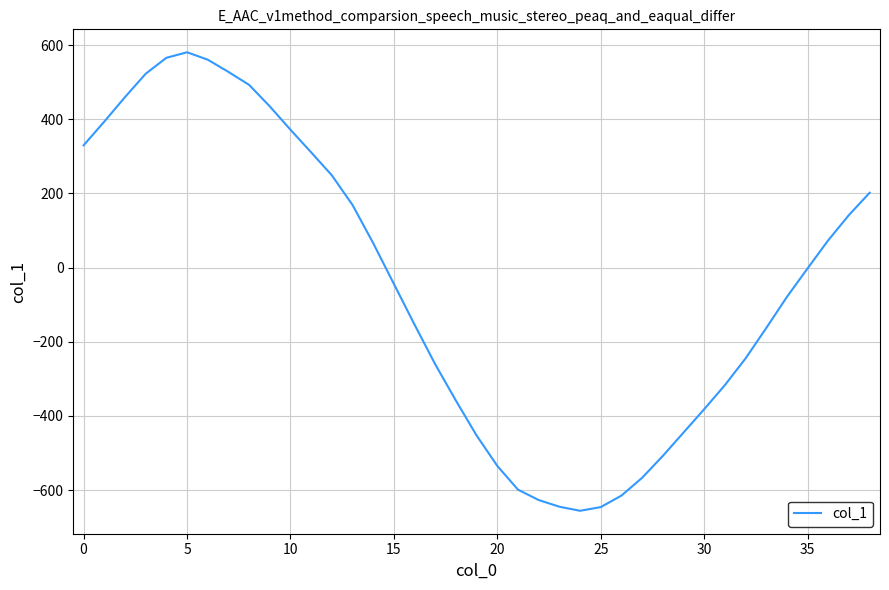

What is the smallest value displayed?

-656